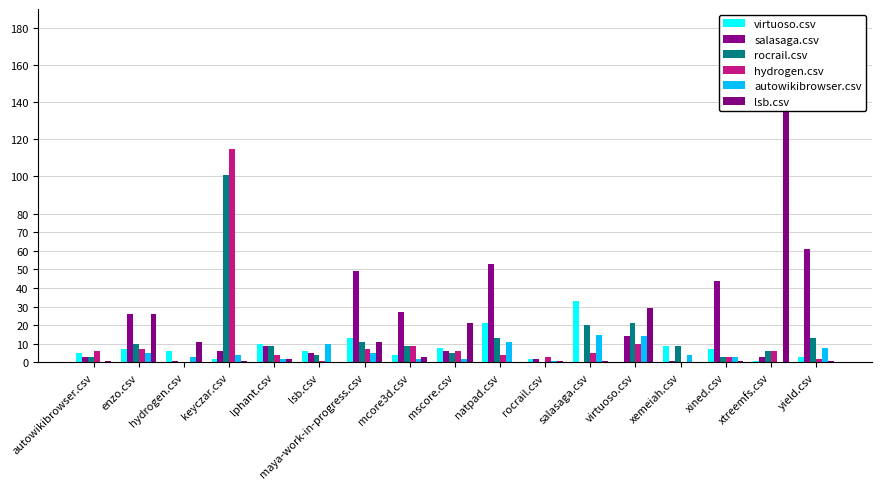

How many categories are shown in the chart?

17